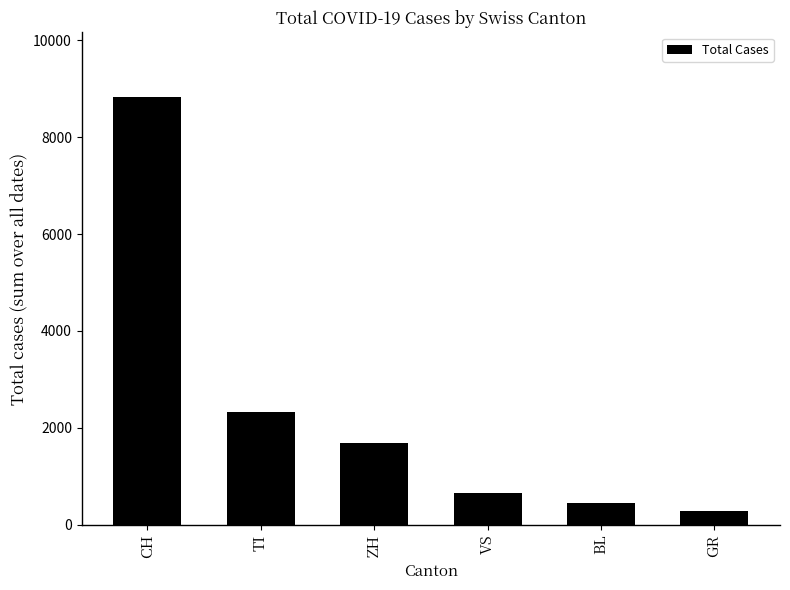

What is the change in value from CH to GR?

-8563